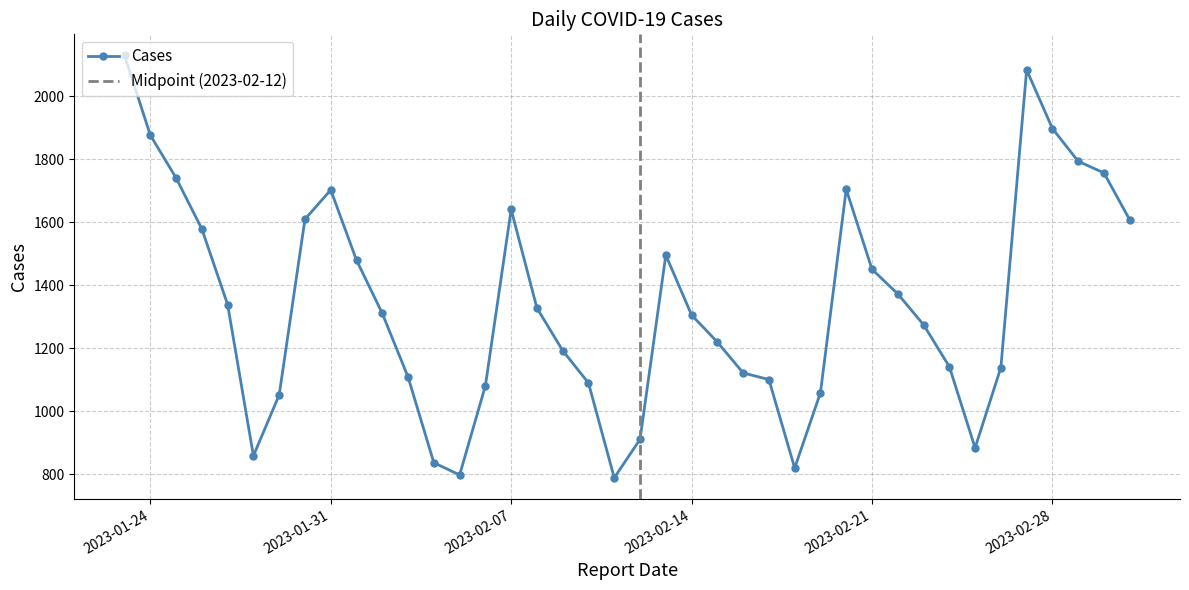

What is the maximum value shown in the chart?

2130